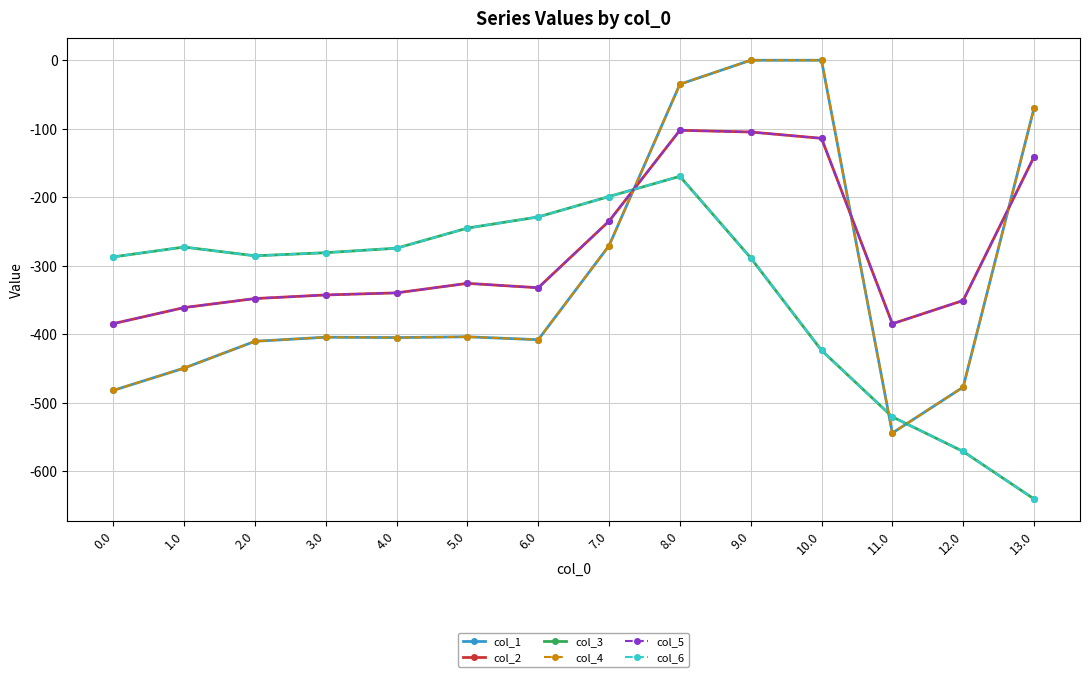

Which series has the widest spread of values?

col_1